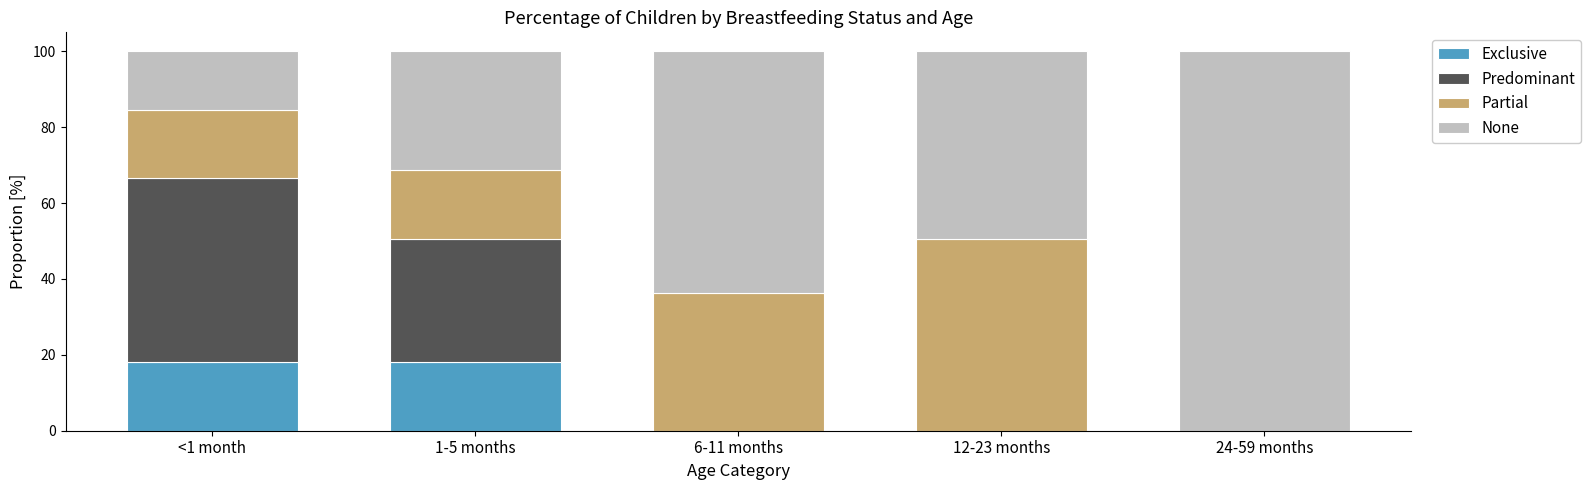

List the series in order of their peak value, highest first.

None, Partial, Predominant, Exclusive